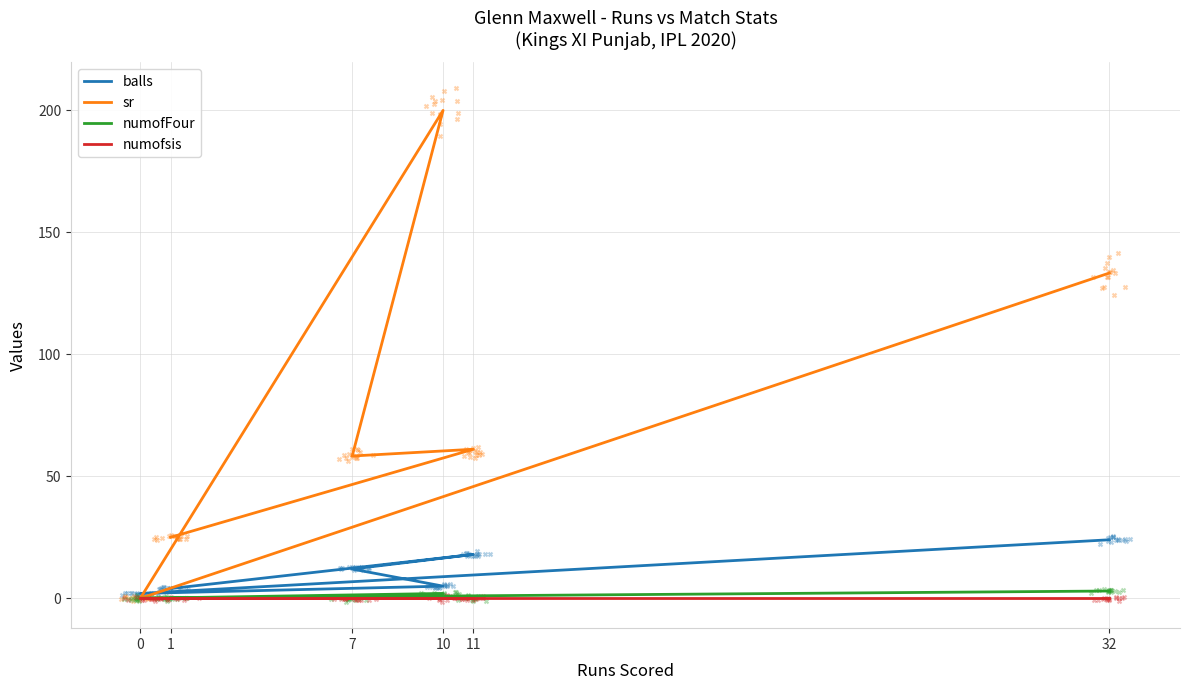

Which series has the largest total across all categories?

sr